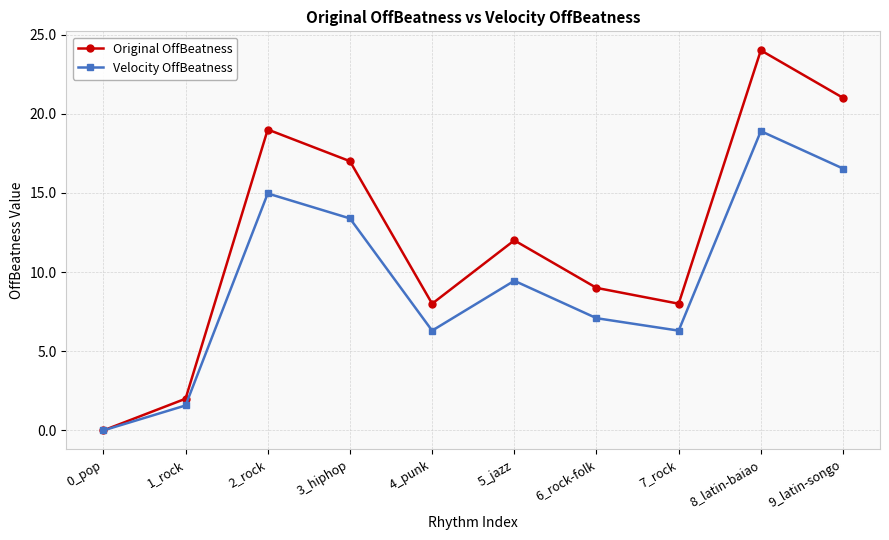

Where is Original OffBeatness nearest to the value 12?

5_jazz